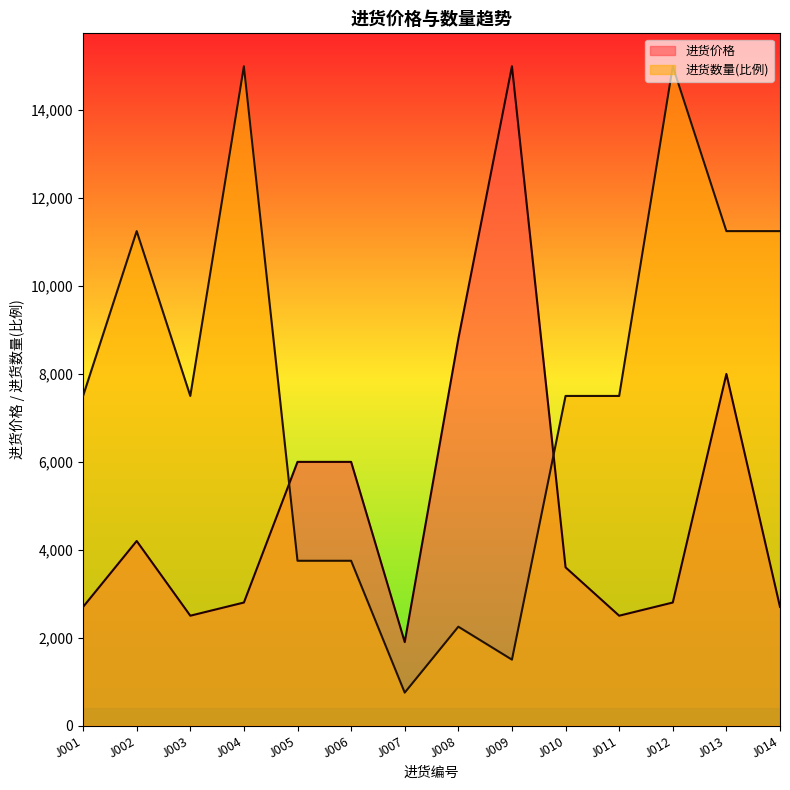

How many intersections are there between 进货价格 and 进货数量?

2